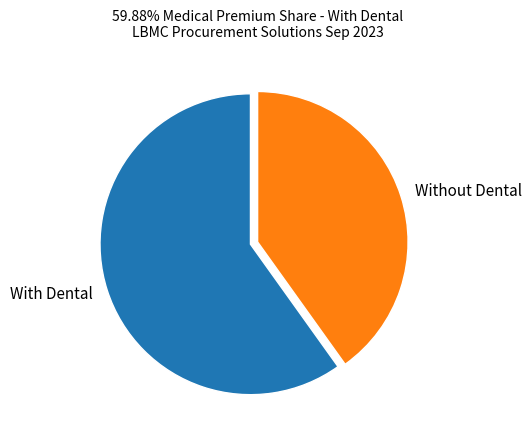

Which category has the biggest portion of the pie?

With Dental